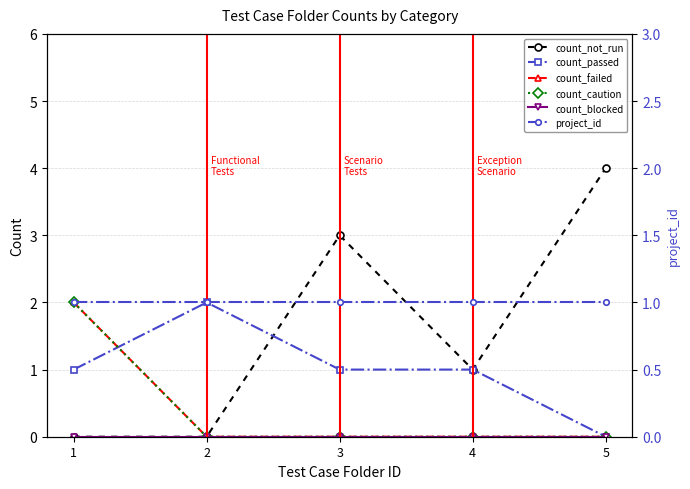

How many data points in count_not_run are above 1?

2